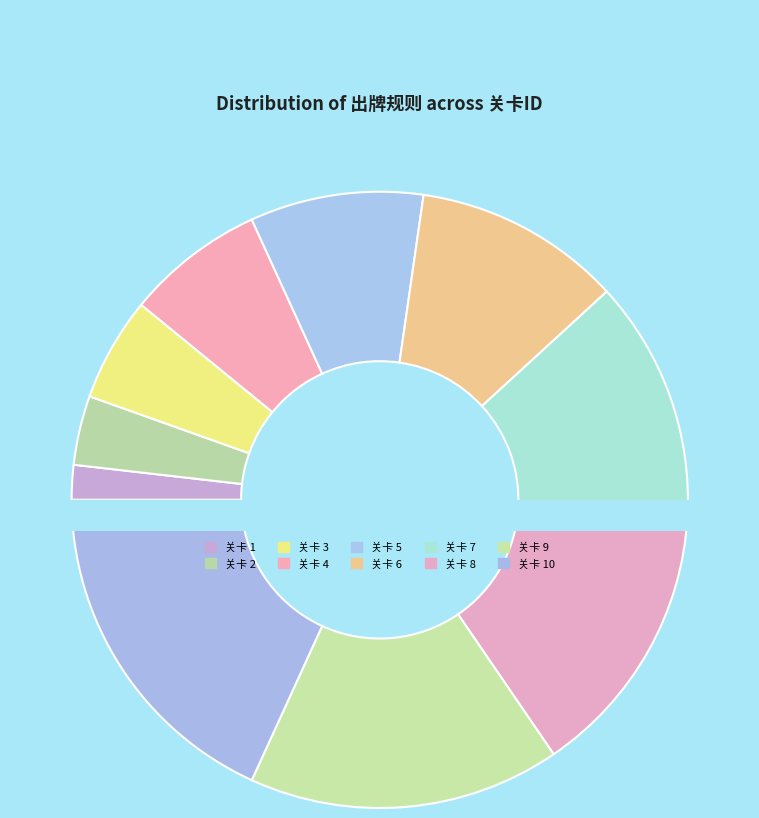

True or false: 10 accounts for 18% of the total.

True